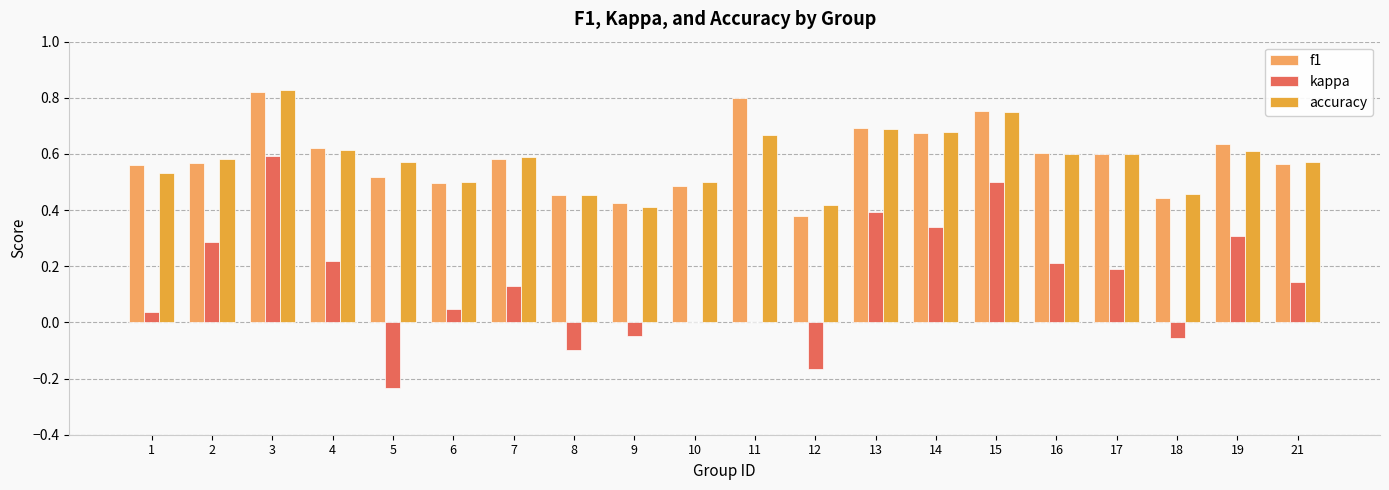

Which series changed the most between 14 and 19?

accuracy